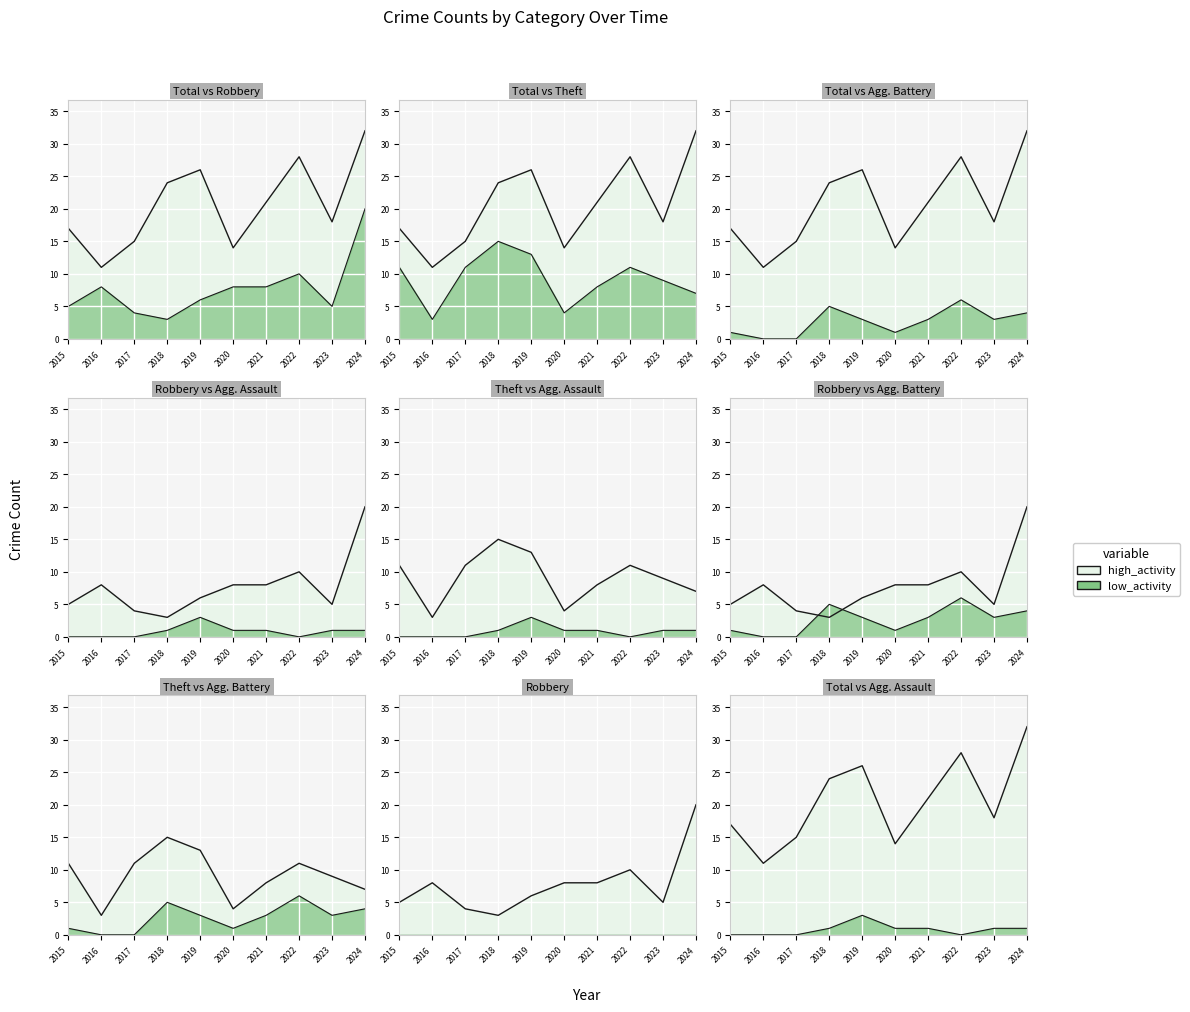

At which category is the sum across all series the highest?

2024